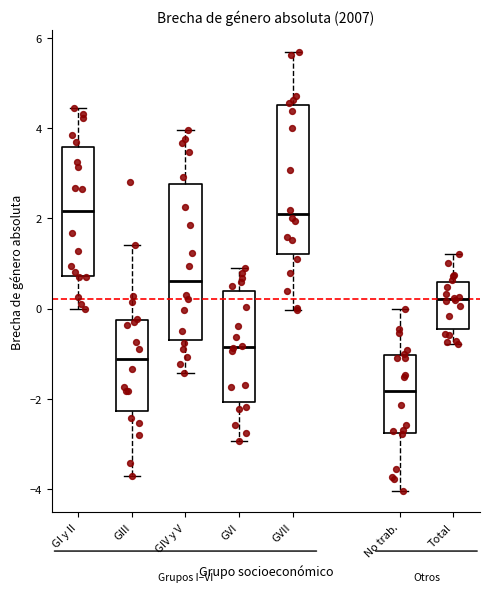

Reading left to right, transcribe this box plot: for each box, give where its median line is, the range the box spans, and where its two whiskers end, as read against the y-axis. The values are not printed on the chart, so give them approximately, as read against the axis.

GI y II: median 2.2, box 0.8 to 3.6, whiskers 0.0 to 4.4
GIII: median -1.2, box -2.2 to -0.2, whiskers -3.8 to 1.4
GIV y V: median 0.6, box -0.8 to 2.8, whiskers -1.4 to 4.0
GVI: median -0.8, box -2.0 to 0.4, whiskers -3.0 to 0.8
GVII: median 2.2, box 1.2 to 4.6, whiskers 0.0 to 5.6
No trab.: median -1.8, box -2.8 to -1.0, whiskers -4.0 to 0.0
Total: median 0.2, box -0.4 to 0.6, whiskers -0.8 to 1.2